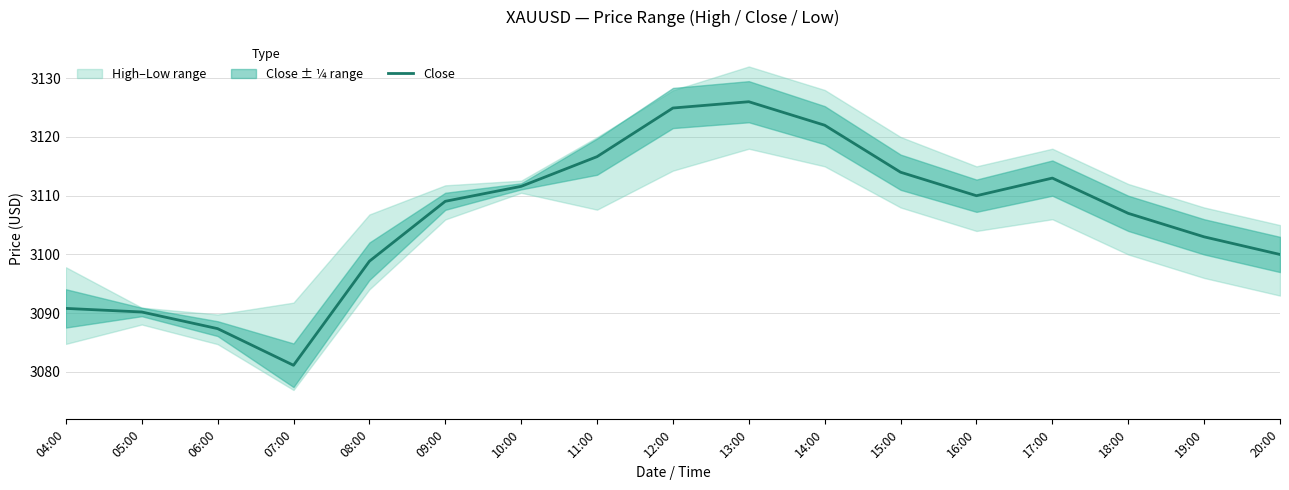

What is the greatest value displayed?

3126.0